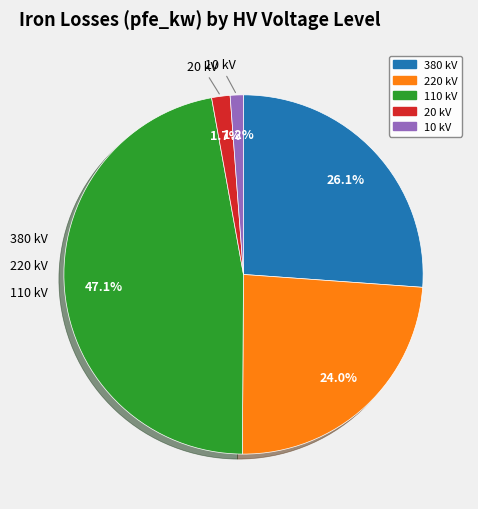

To the nearest percent, what is the combined percentage of 20 kV and 110 kV?

49%